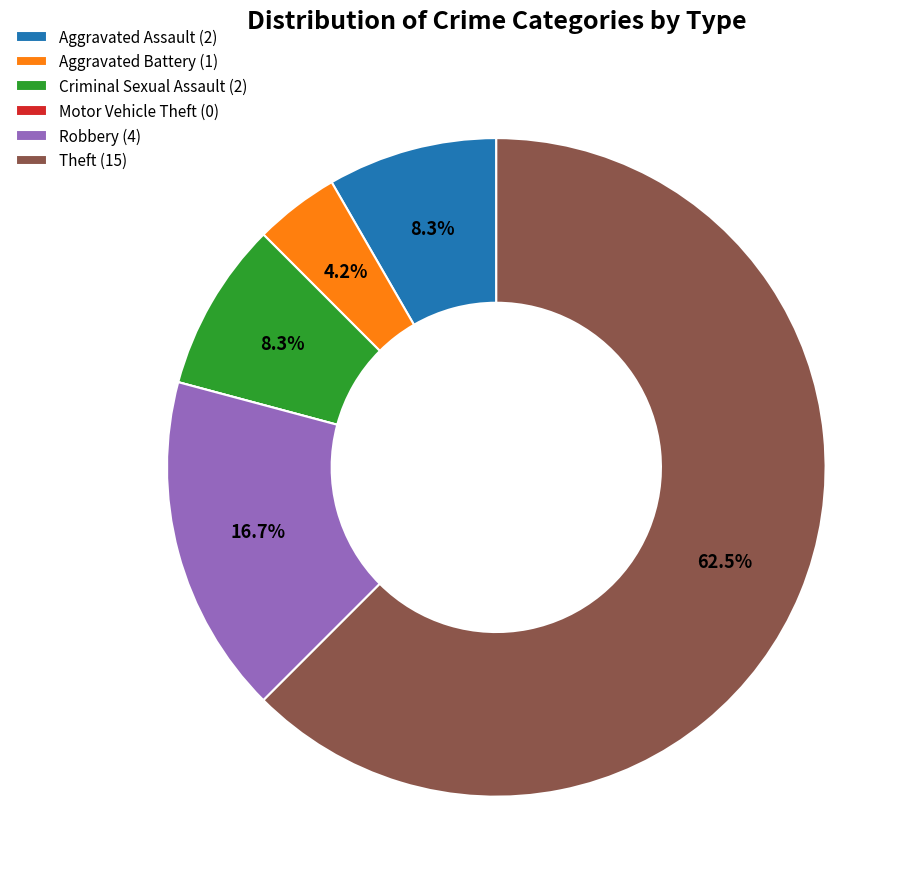

Does Aggravated Battery account for over 50% of the chart?

No